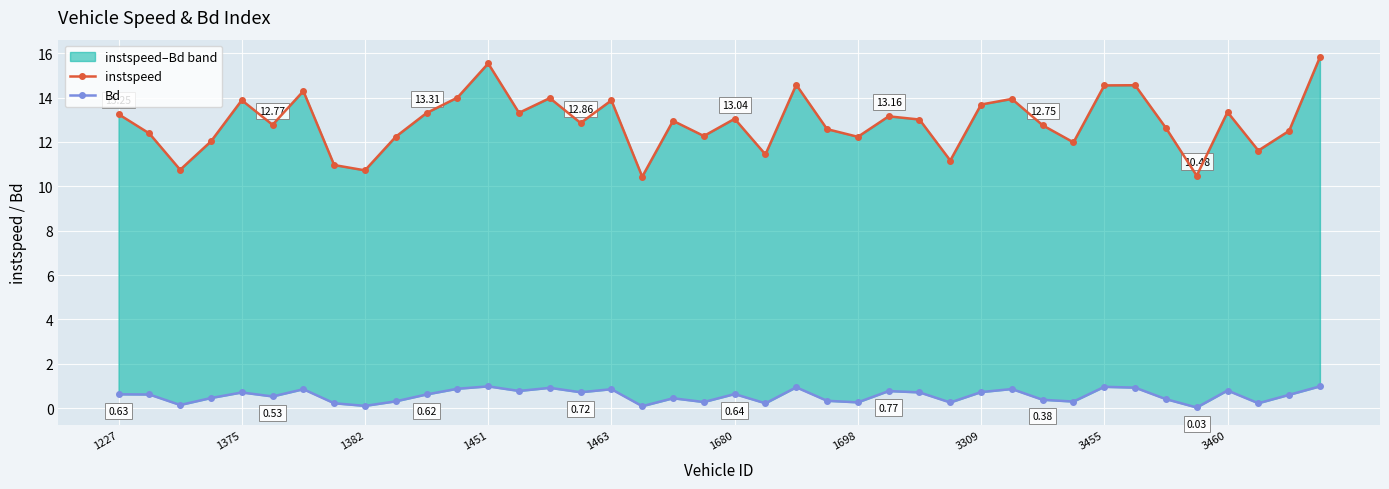

What is the difference between the second highest and minimum values in the instspeed series?

5.1